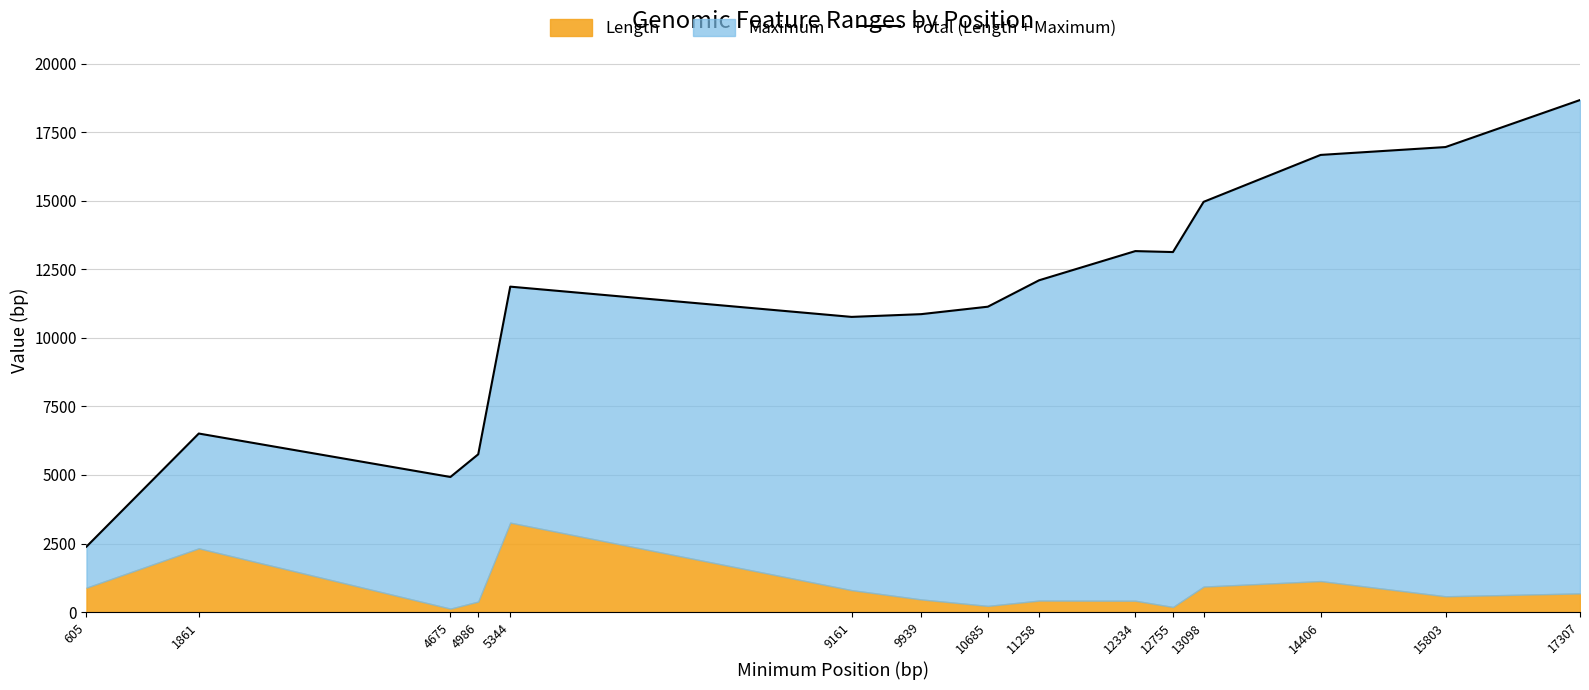

At which label does the data first exceed 11865?

11258